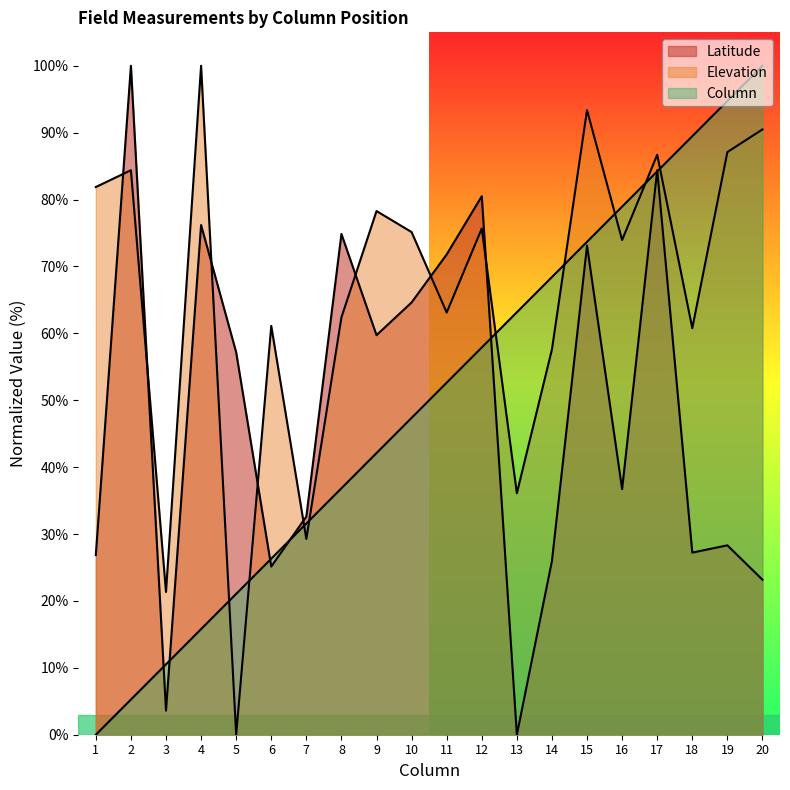

At which category does Elevation reach its first local peak?

2